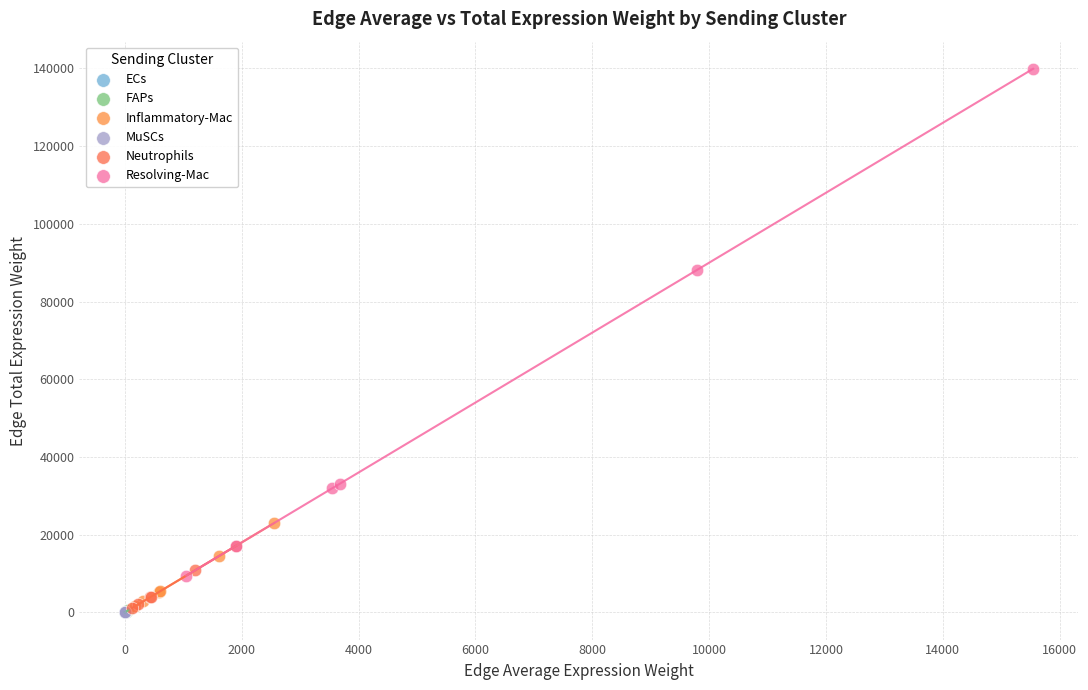

Which series reaches the maximum Y coordinate?

Resolving-Mac